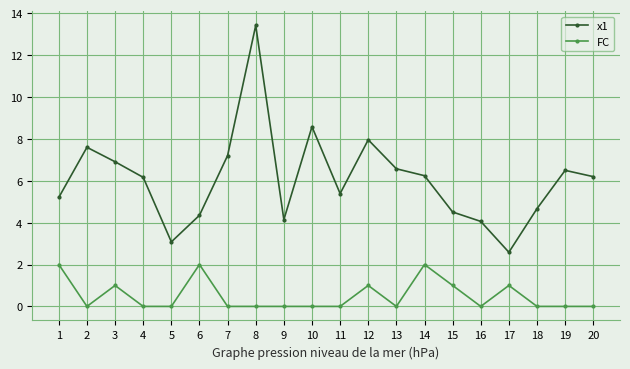

Rank the series at 14 from lowest to highest value.

FC, x1